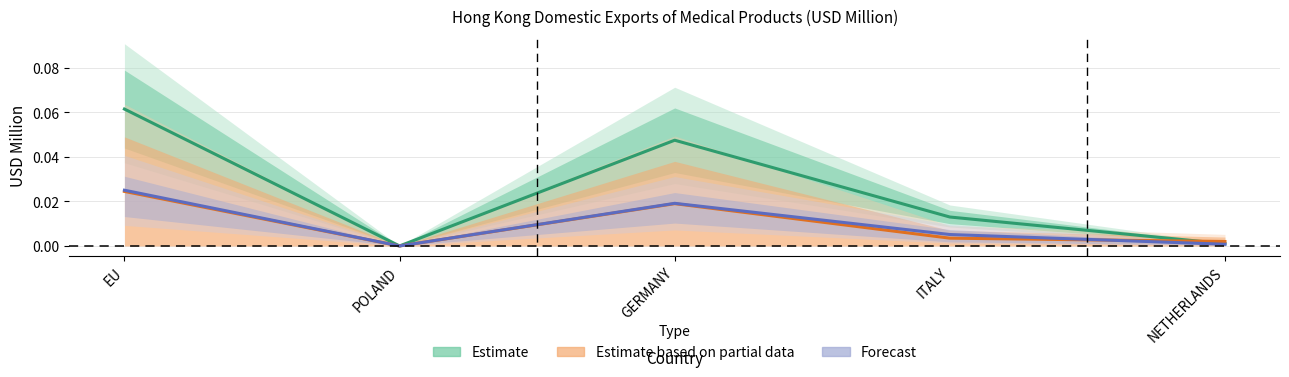

Which has a higher value, GERMANY or POLAND?

GERMANY